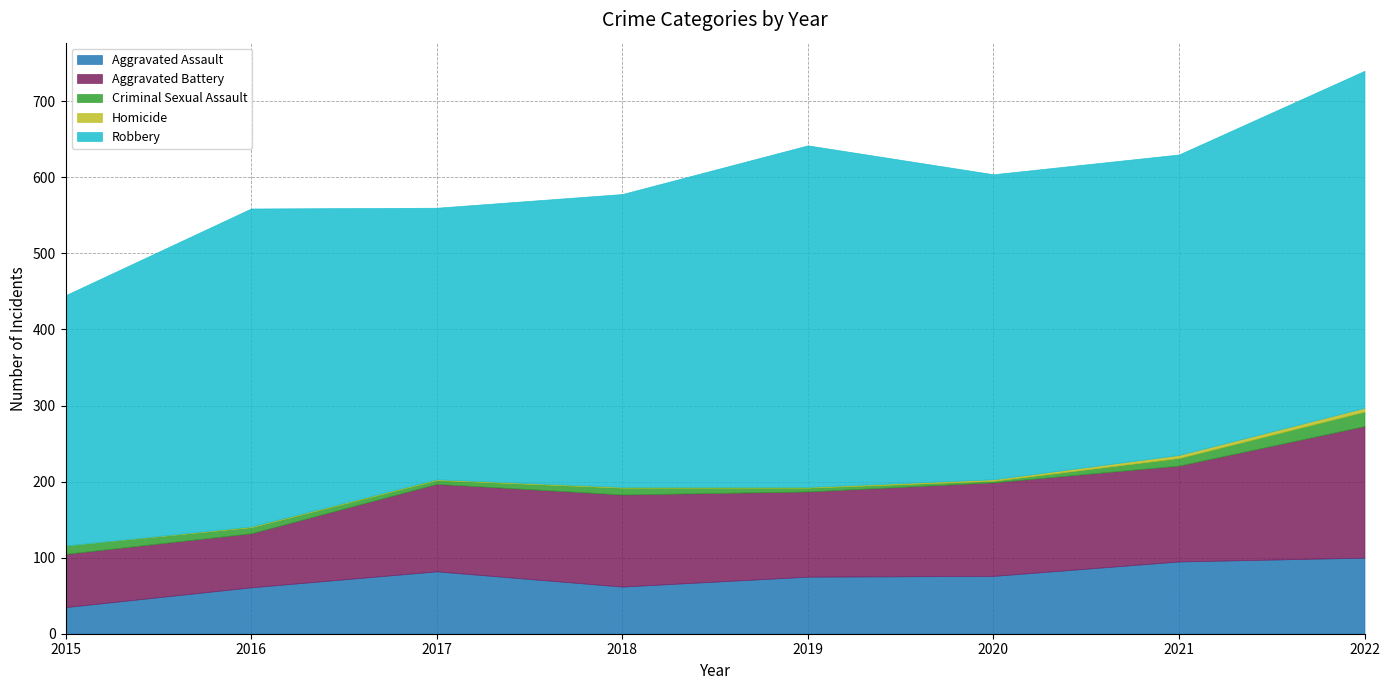

At how many categories does at least one series exceed 203?

8